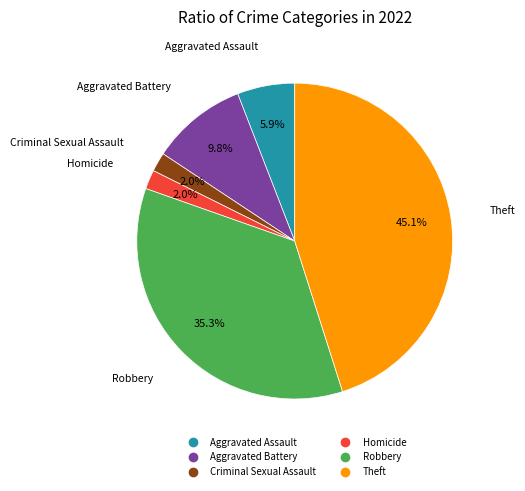

Is there a majority slice in this chart?

No